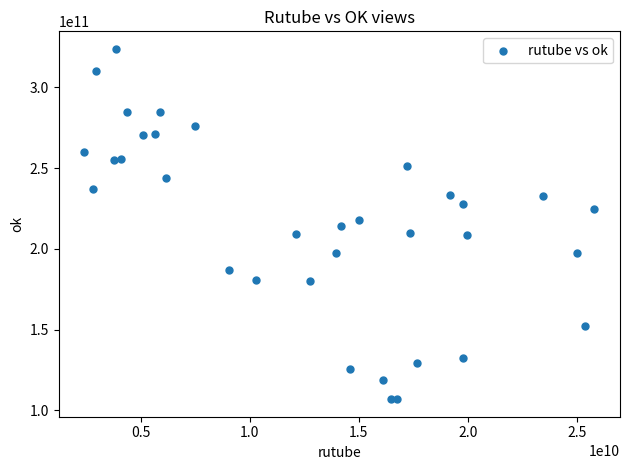

What is the range of X values (max minus min)?

23422946552